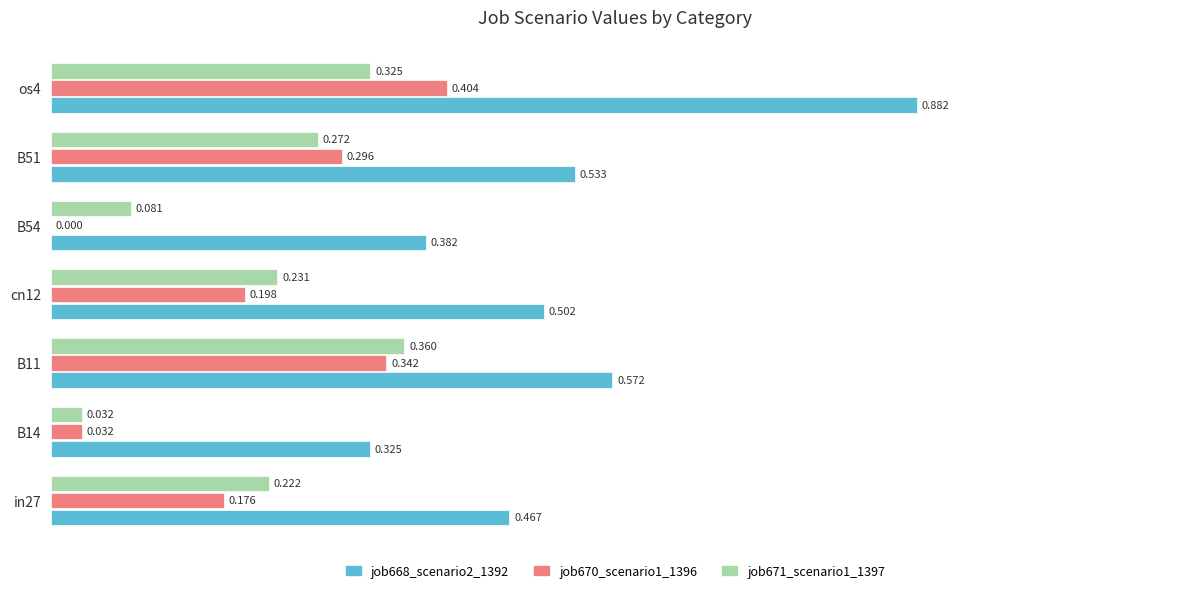

Is the value of job670_scenario1_1396 at cn12 greater than the value of job671_scenario1_1397 at B54?

Yes